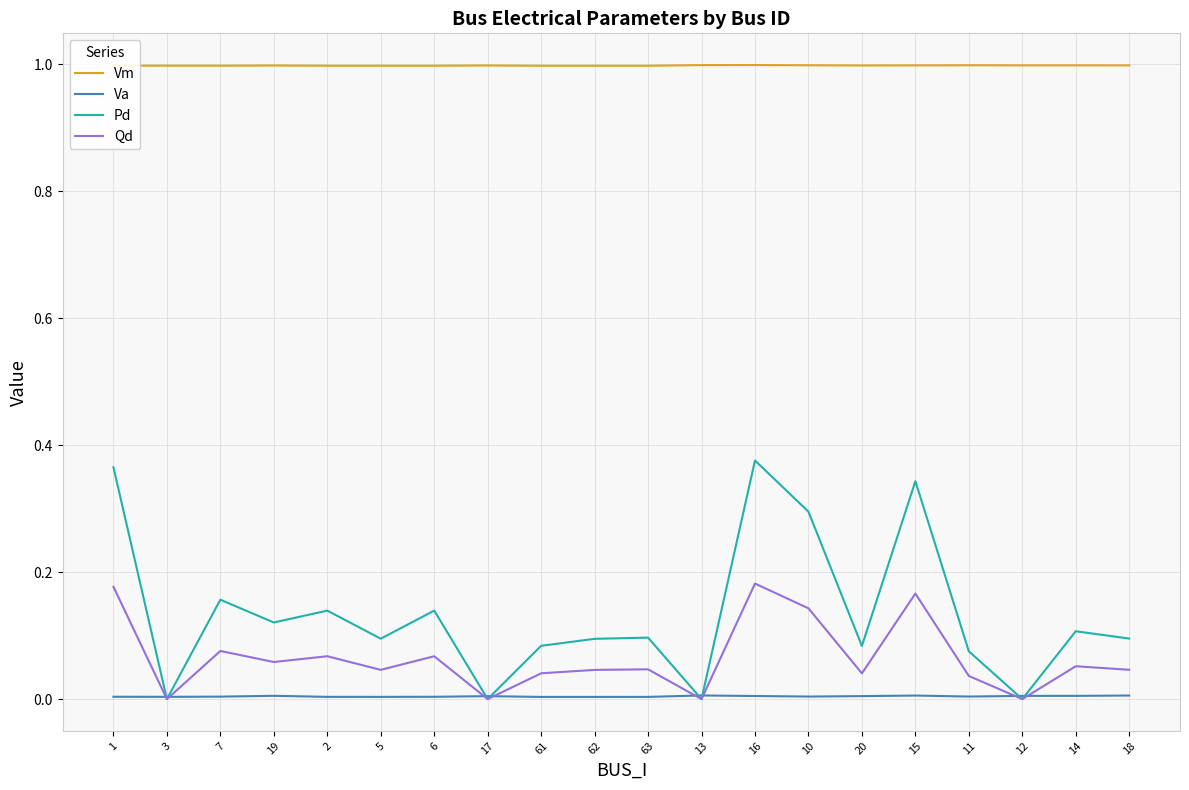

Between 13 and 15, which series saw the biggest shift?

Pd